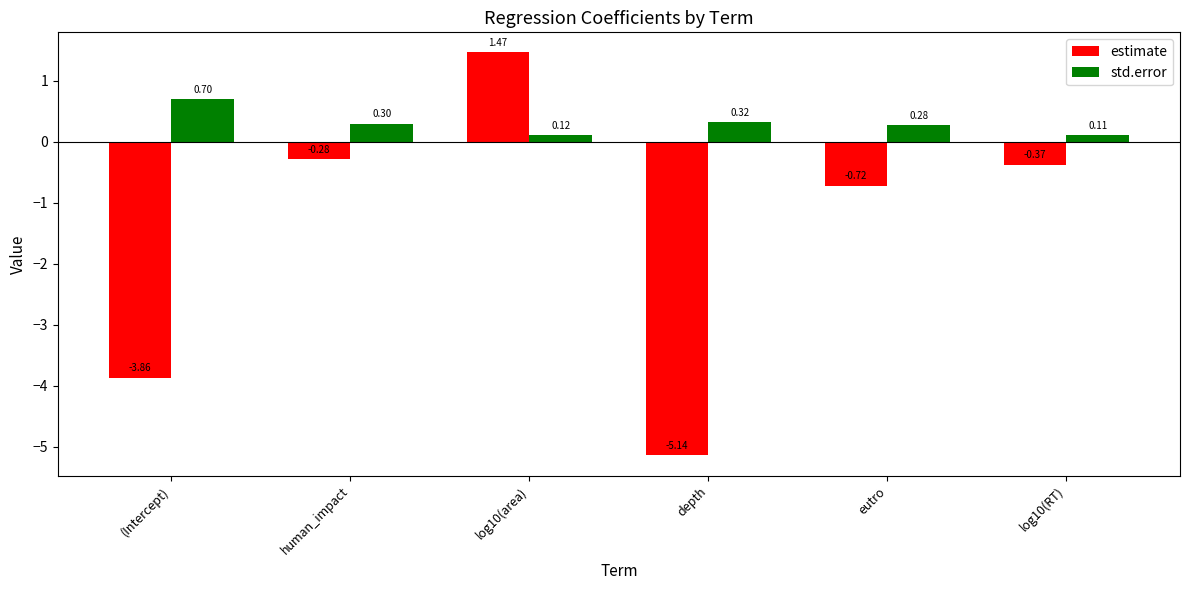

What is the value of the std.error bar at the 4th from the left?

0.3